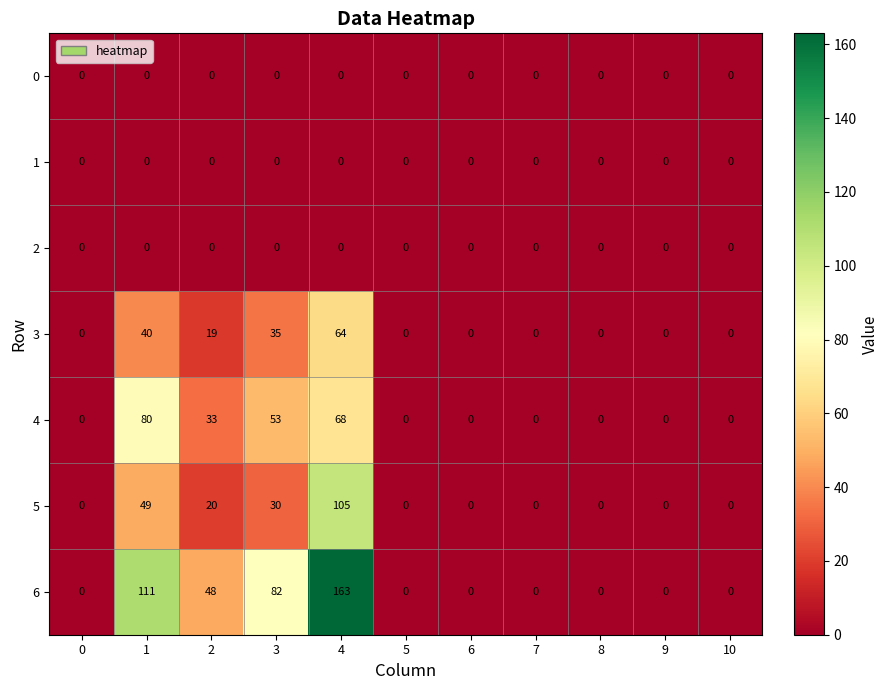

The 6 series shows 0 at 7. True or false?

True